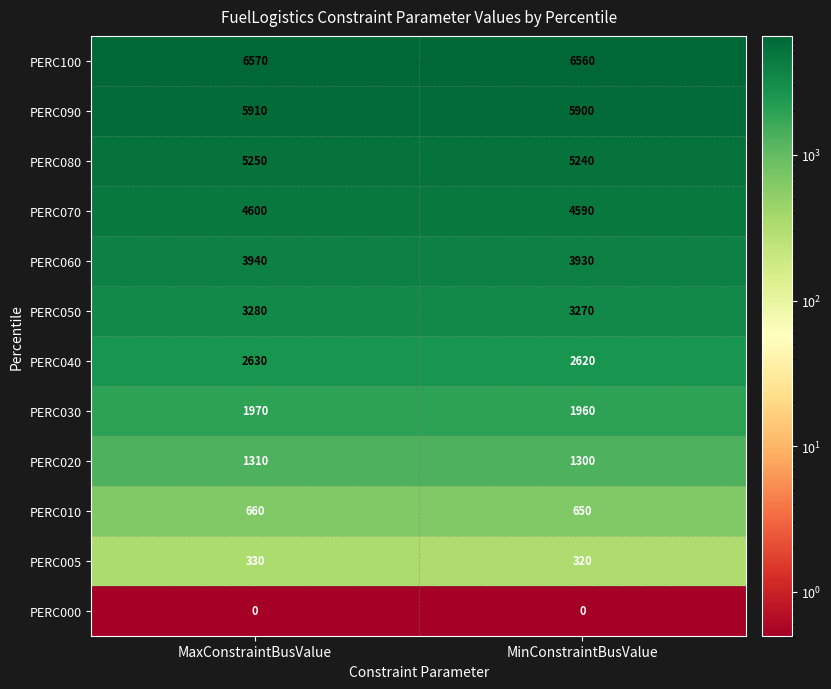

Reading left to right, what are all the values shown in this chart?

PERC100: 6570	6560
PERC090: 5910	5900
PERC080: 5250	5240
PERC070: 4600	4590
PERC060: 3940	3930
PERC050: 3280	3270
PERC040: 2630	2620
PERC030: 1970	1960
PERC020: 1310	1300
PERC010: 660	650
PERC005: 330	320
PERC000: 0	0